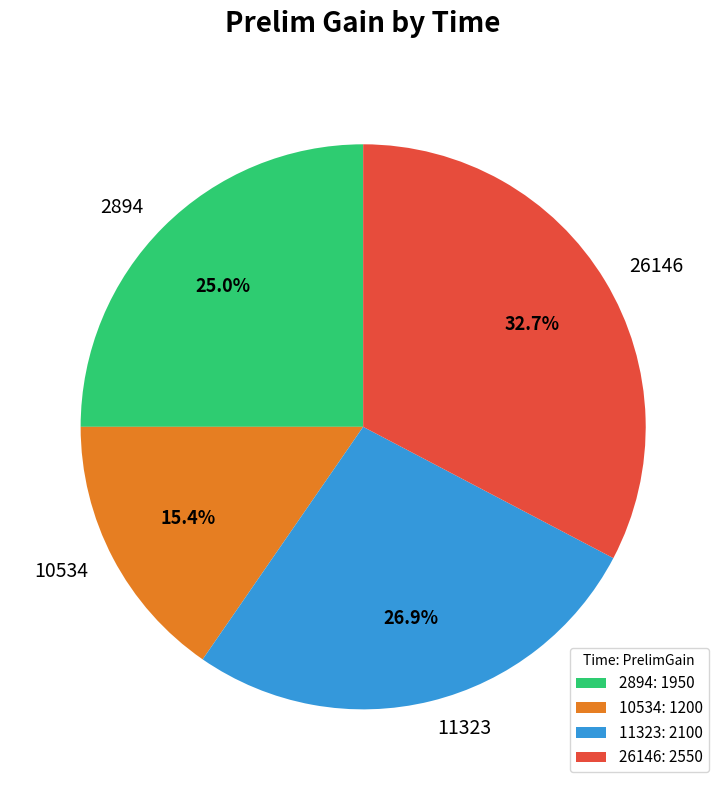

To the nearest percent, what is the difference between the largest and smallest slice percentages?

17%